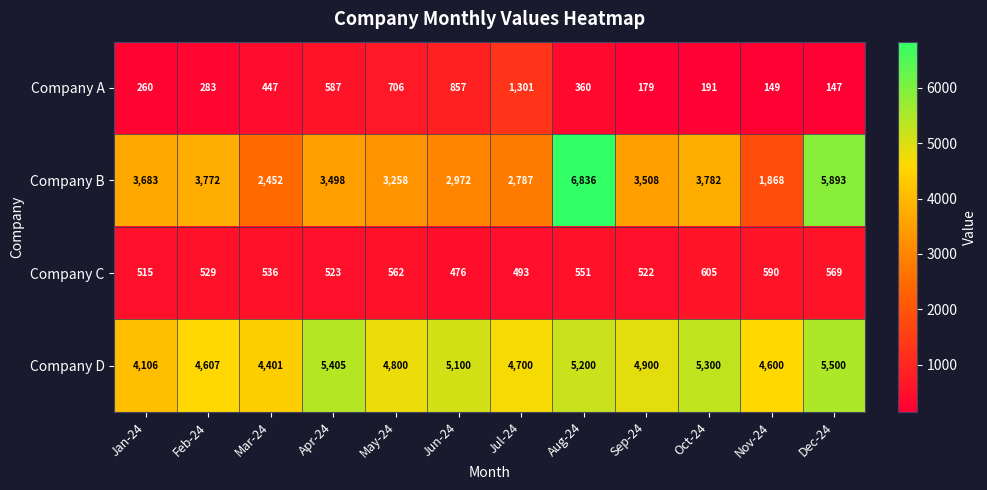

At Jan-24, list the series in order from smallest to largest.

Company A, Company C, Company B, Company D